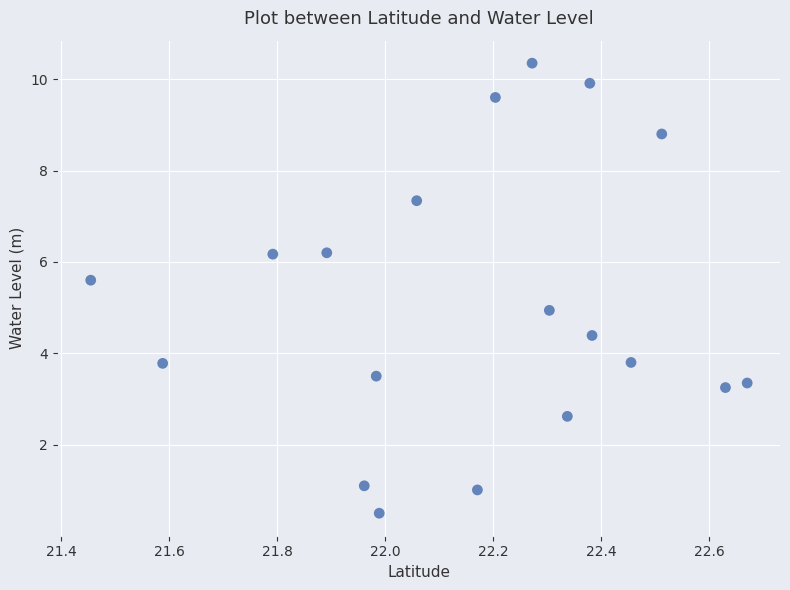

What is the range of X values (max minus min)?

1.2